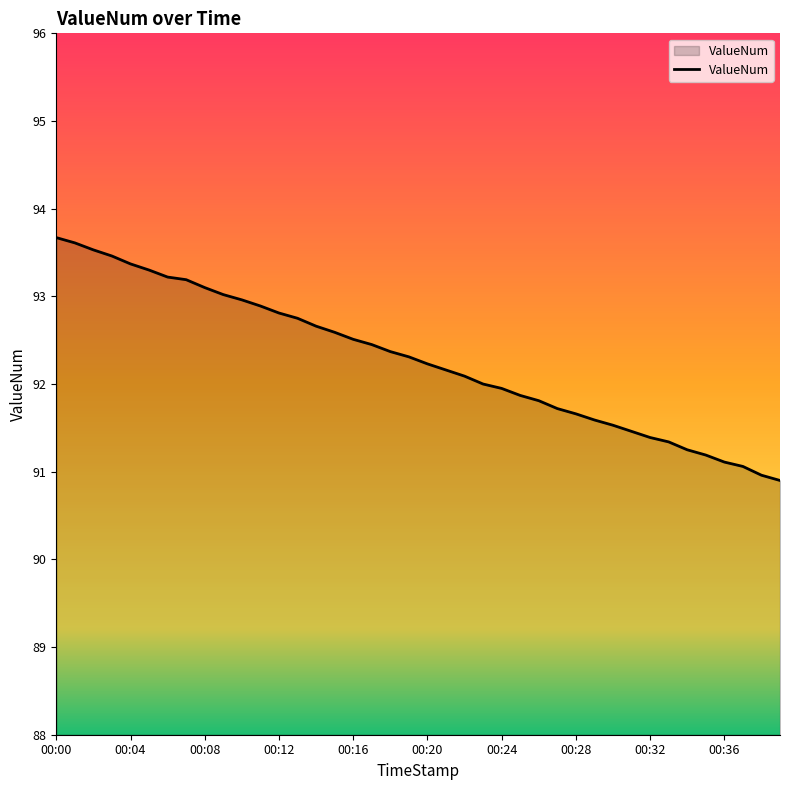

What is the minimum value shown in the chart?

90.9